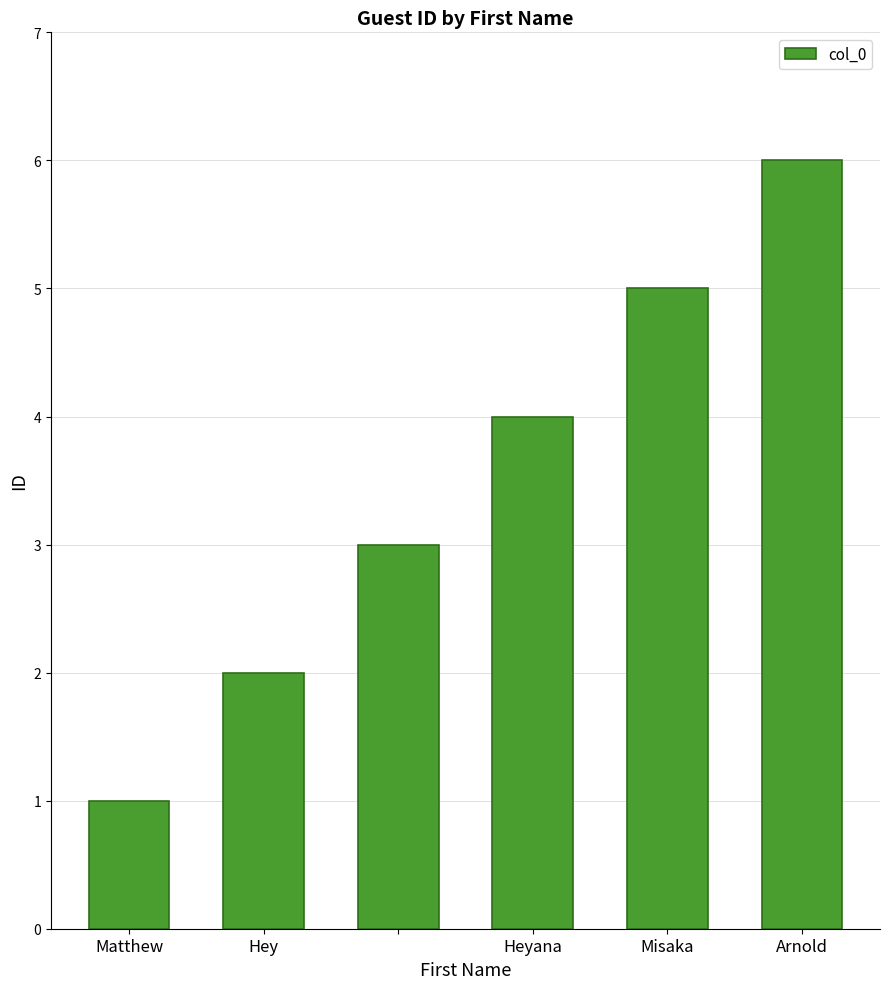

How many categories are shown in the chart?

6